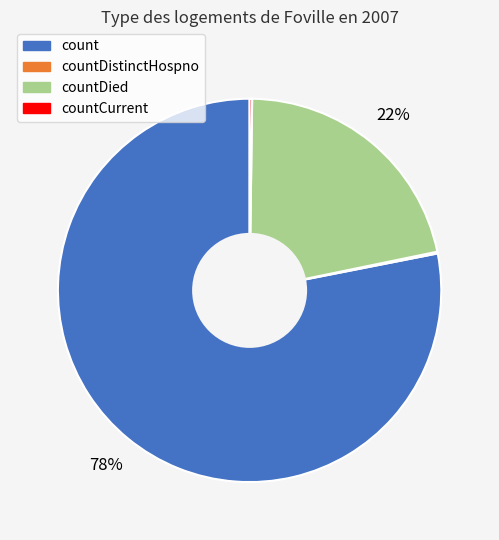

Is there a majority slice in this chart?

Yes